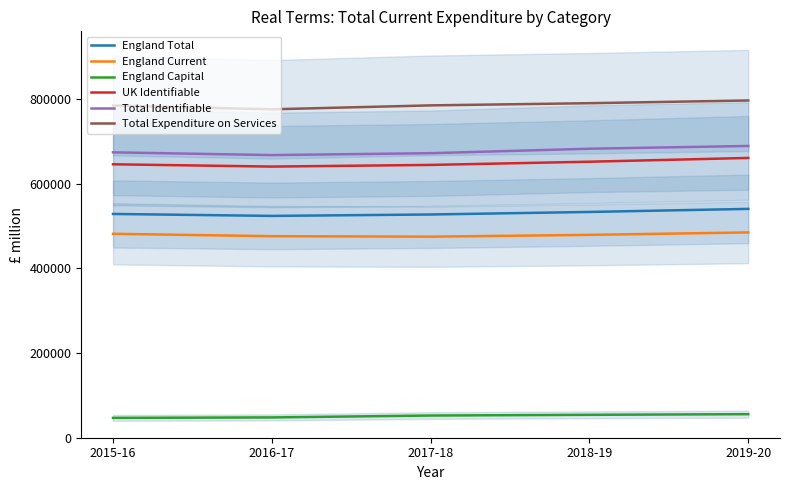

Count the England Capital values in the range 47943 to 54114.

3